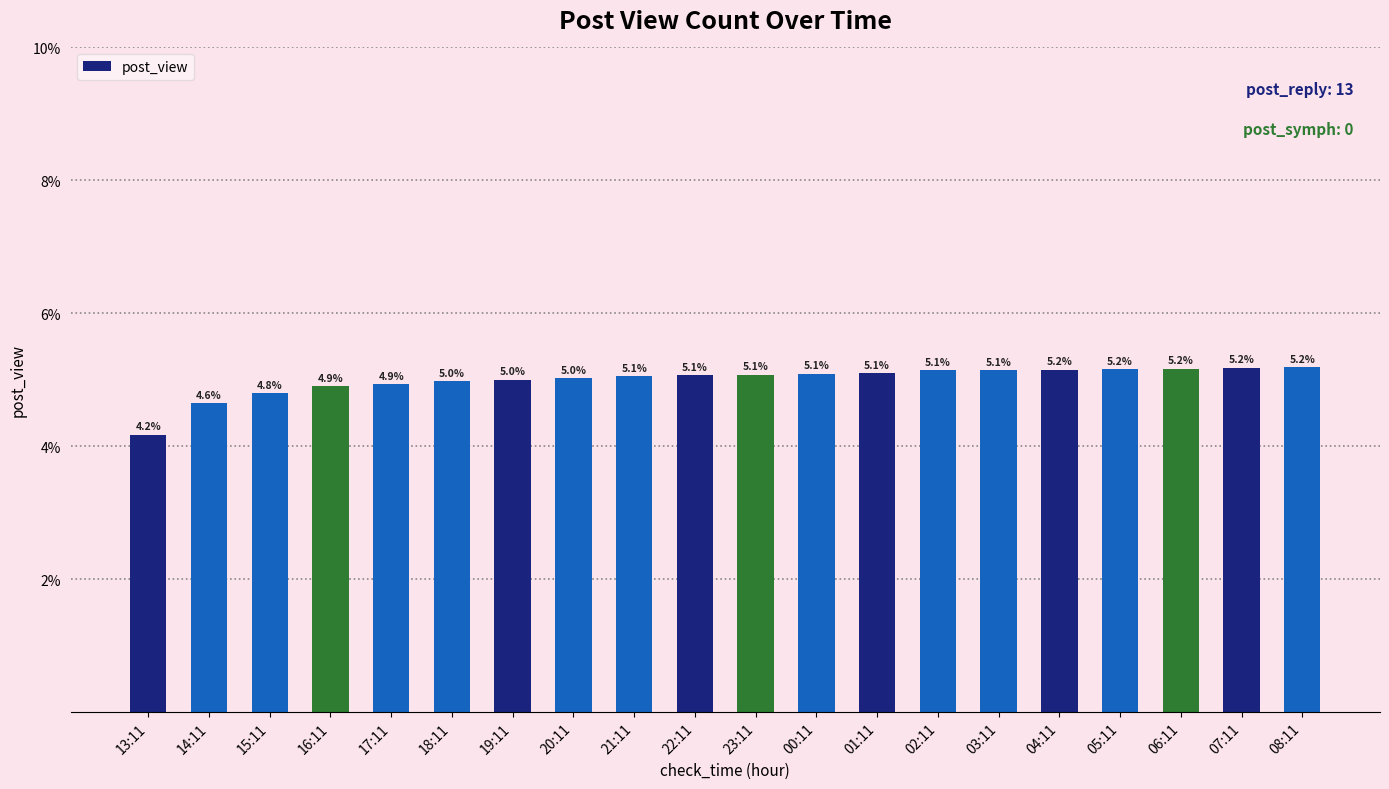

What is the minimum value shown in the chart?

4.2